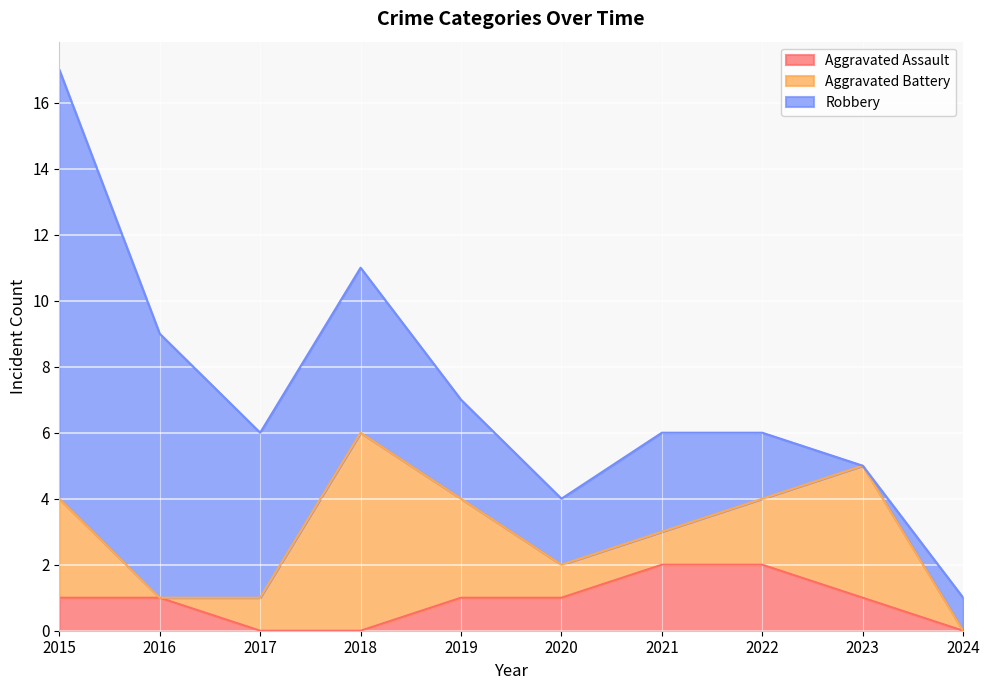

List the labels in order of Aggravated Battery value, smallest first.

2016, 2024, 2017, 2020, 2021, 2022, 2015, 2019, 2023, 2018